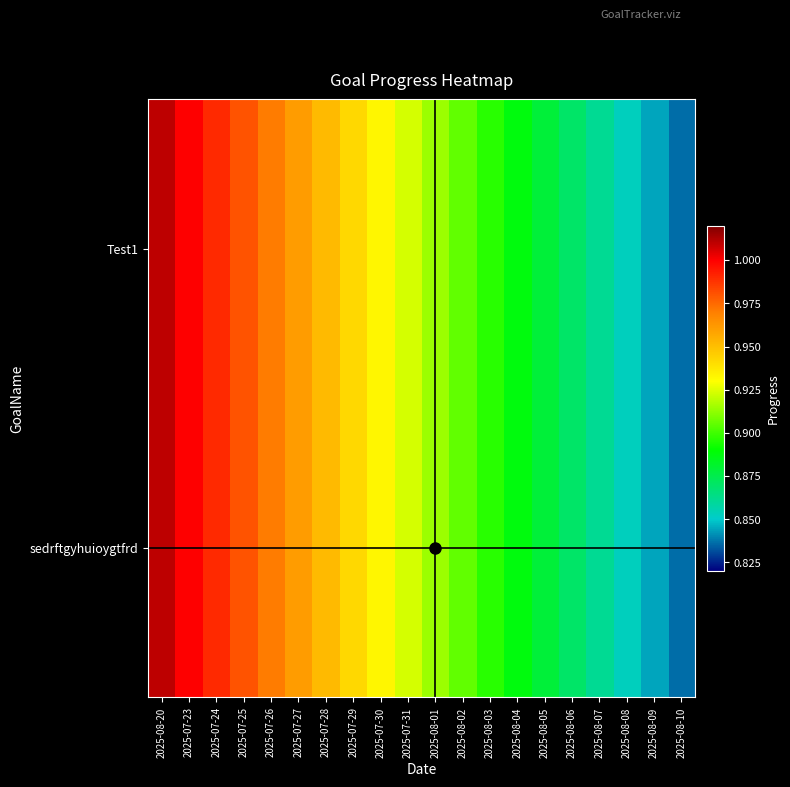

Reading left to right, what are all the values shown in this chart?

Test1: 2025-08-20=1.0	2025-07-23=1.0	2025-07-24=1.0	2025-07-25=1.0	2025-07-26=1.0	2025-07-27=1.0	2025-07-28=1.0	2025-07-29=0.9	2025-07-30=0.9	2025-07-31=0.9	2025-08-01=0.9	2025-08-02=0.9	2025-08-03=0.9	2025-08-04=0.9	2025-08-05=0.9	2025-08-06=0.9	2025-08-07=0.9	2025-08-08=0.9	2025-08-09=0.8	2025-08-10=0.8
sedrftgyhuioygtfrd: 2025-08-20=1.0	2025-07-23=1.0	2025-07-24=1.0	2025-07-25=1.0	2025-07-26=1.0	2025-07-27=1.0	2025-07-28=1.0	2025-07-29=0.9	2025-07-30=0.9	2025-07-31=0.9	2025-08-01=0.9	2025-08-02=0.9	2025-08-03=0.9	2025-08-04=0.9	2025-08-05=0.9	2025-08-06=0.9	2025-08-07=0.9	2025-08-08=0.9	2025-08-09=0.8	2025-08-10=0.8